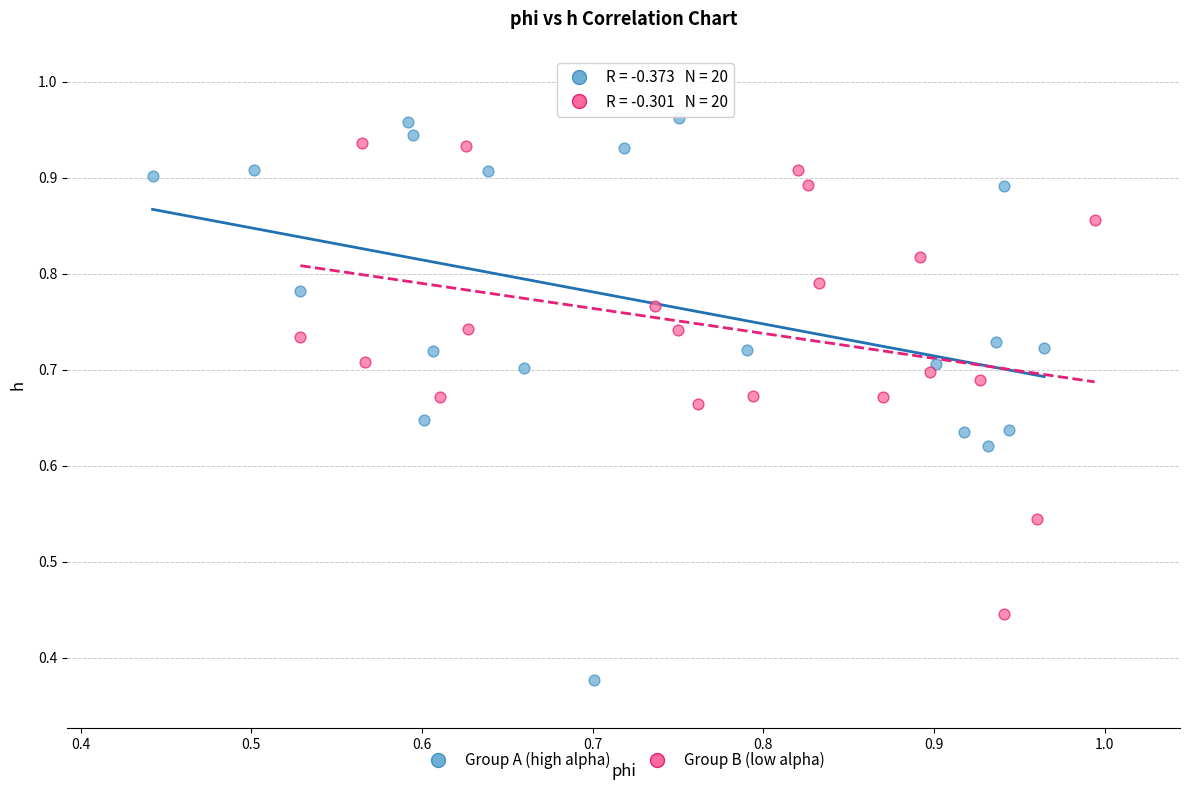

Which series reaches the minimum Y coordinate?

Group A (high alpha)